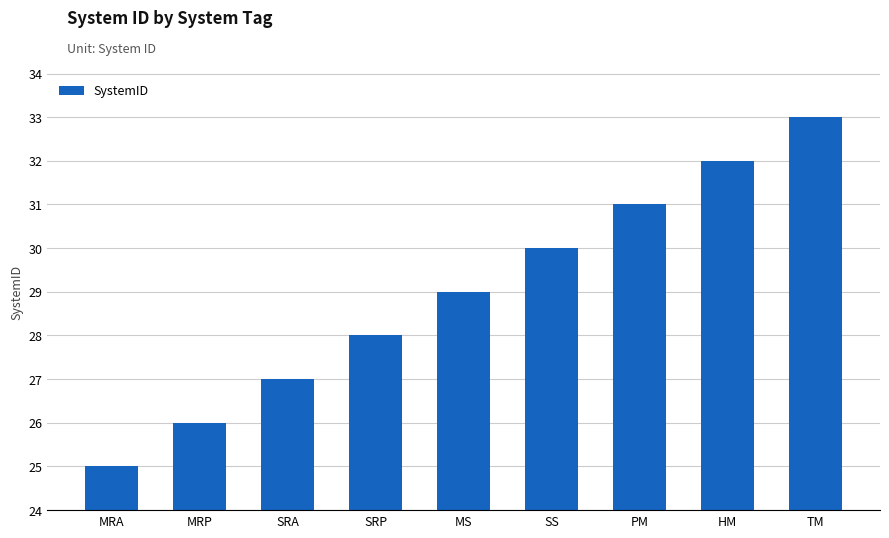

Reading right to left, extract all data points from this chart.

33	32	31	30	29	28	27	26	25